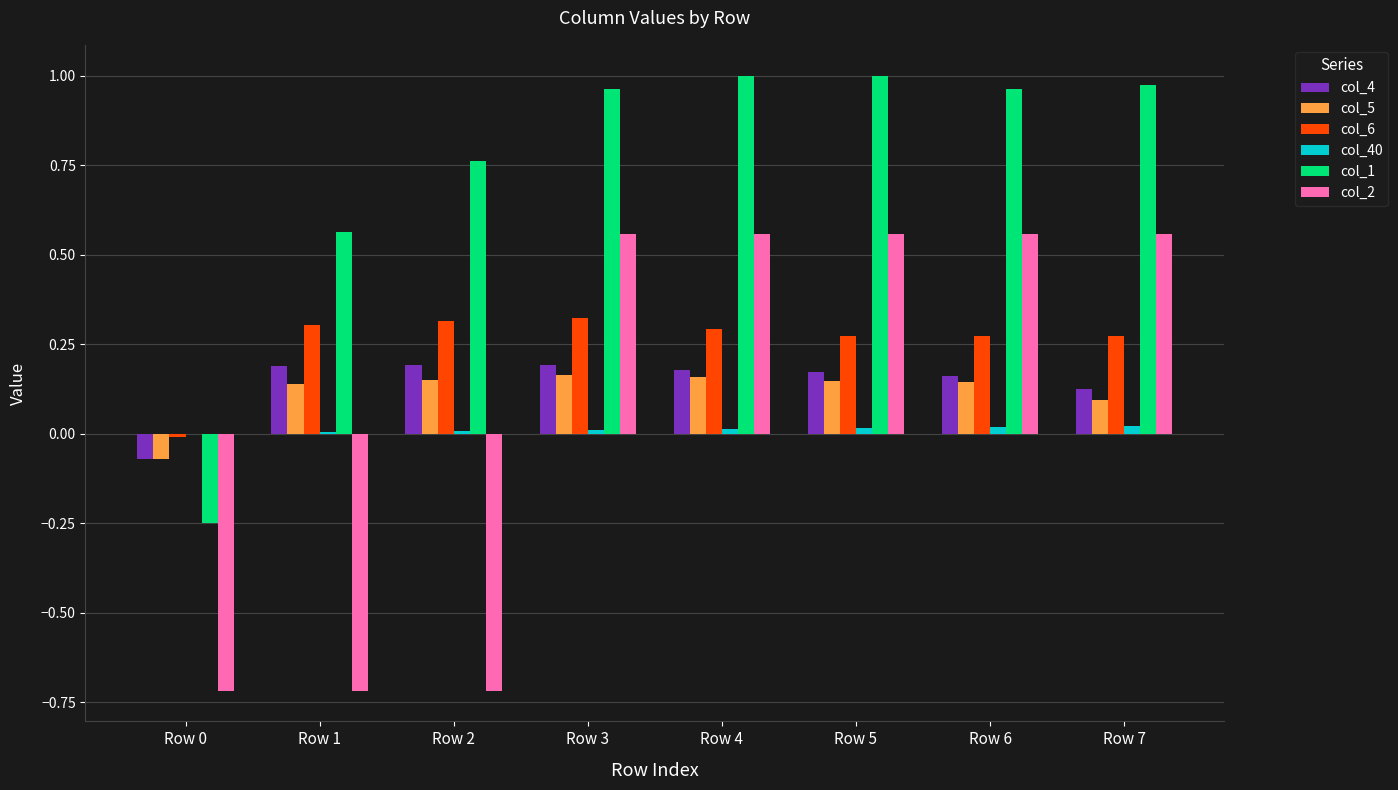

Between Row 2 and Row 7, which series saw the biggest shift?

col_2